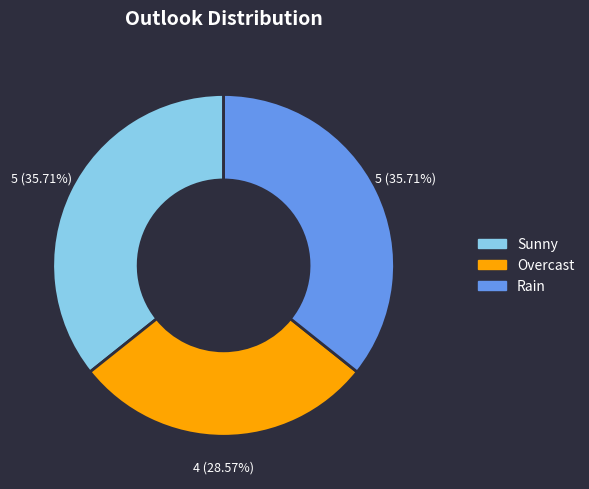

What portion of the pie excludes Rain?

64.3%